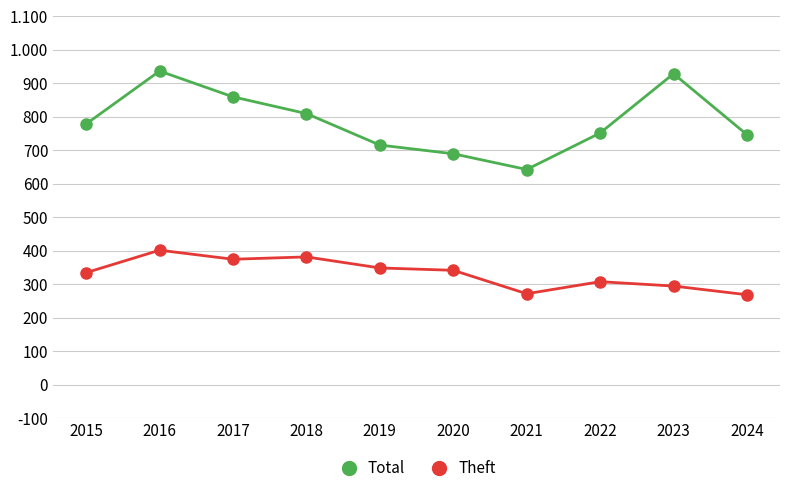

What is the value of the Theft point at the 3rd from the left?

375